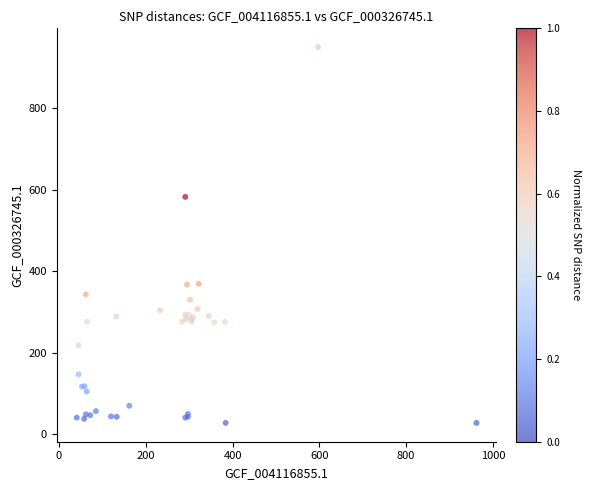

What Y value in the scatter plot is closest to 488?

582